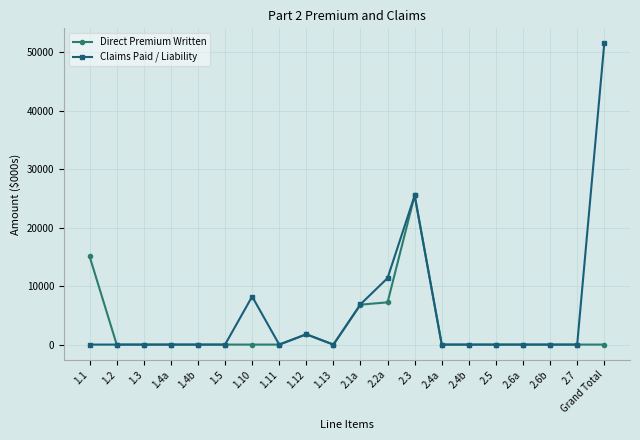

What is the difference between the Claims Paid / Liability values at 2.2a and Grand Total?

40147.5